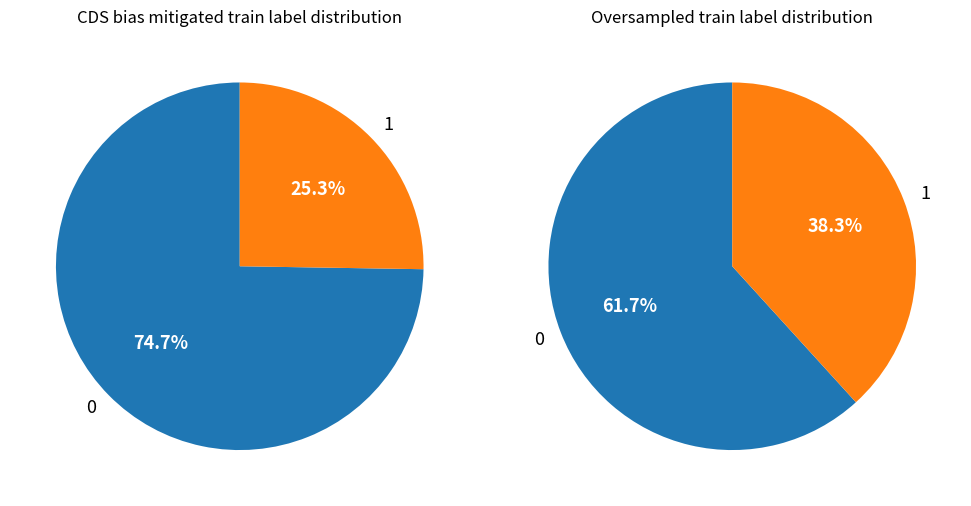

Count the number of slices in the pie.

2